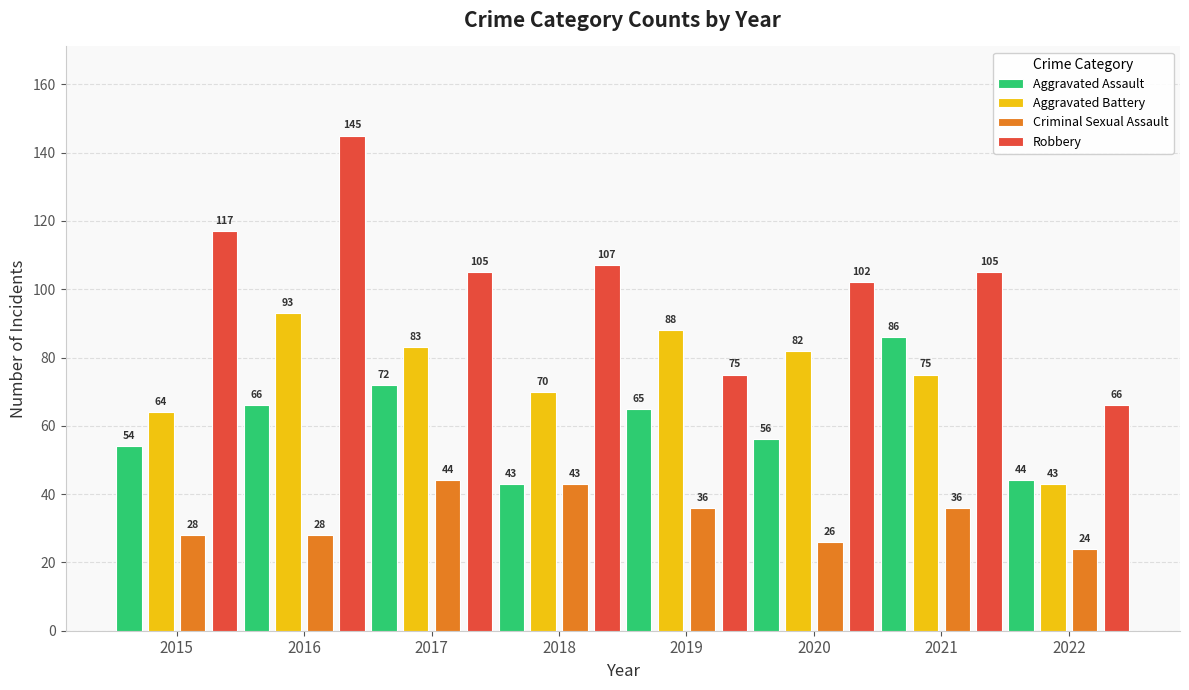

How many bars are there in total?

32